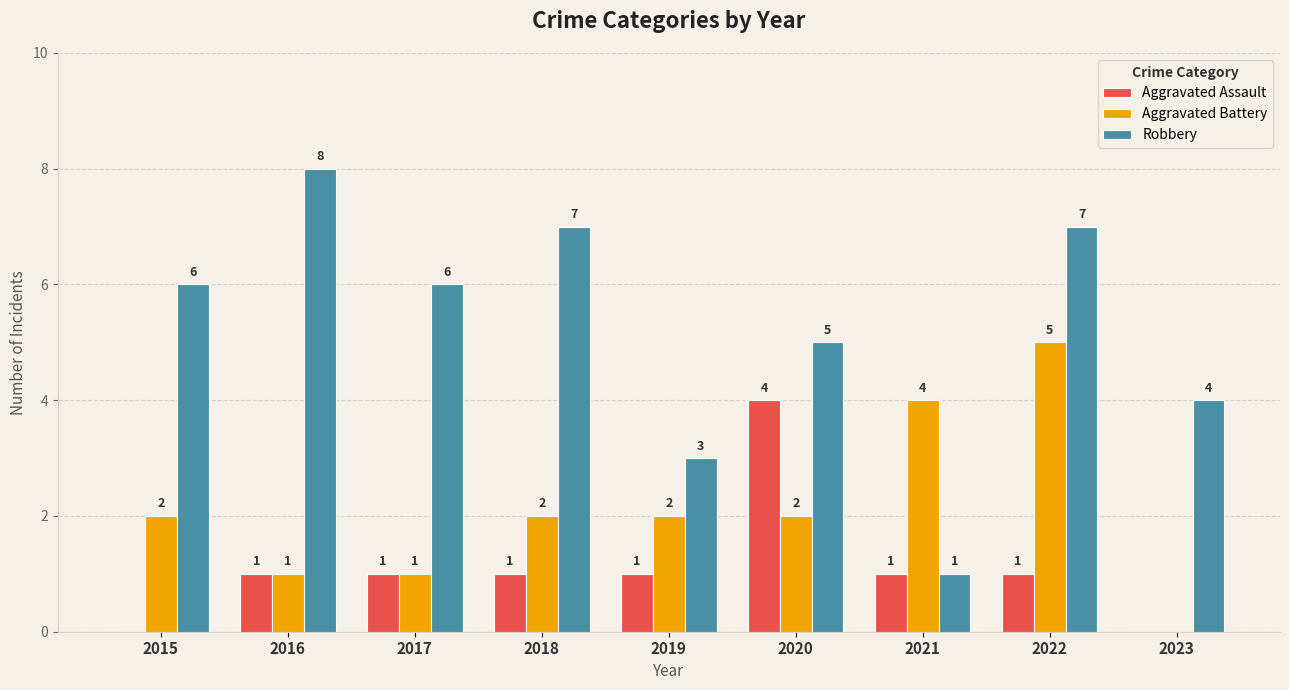

What value does the Aggravated Battery series have at 2022?

5